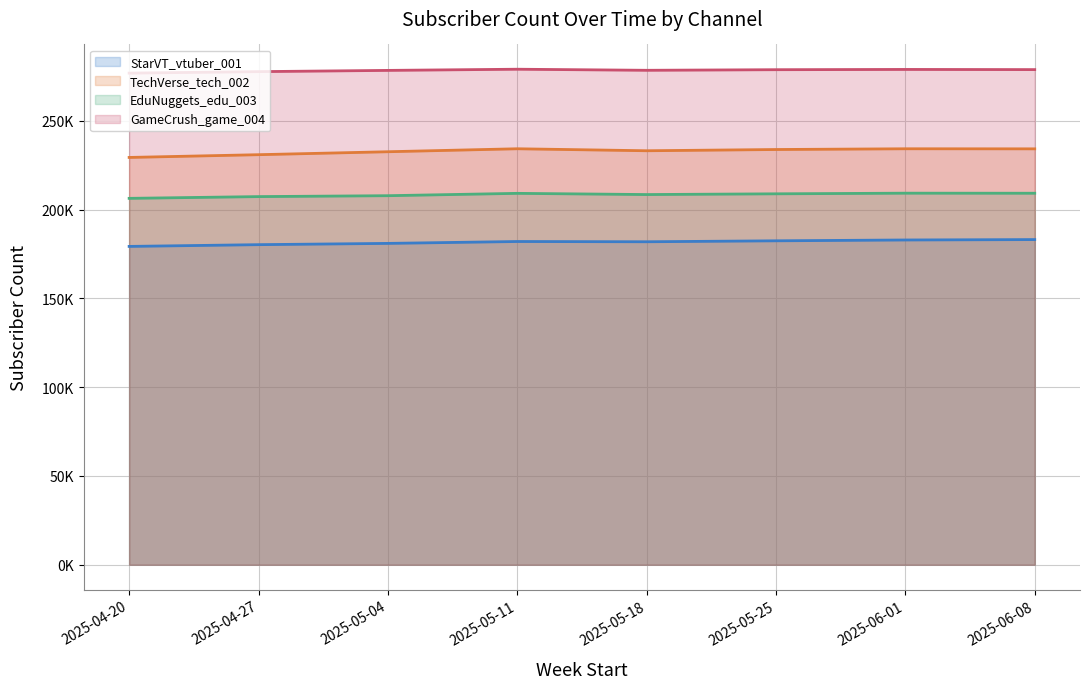

Rank the series by their average value, from highest to lowest.

GameCrush_game_004, TechVerse_tech_002, EduNuggets_edu_003, StarVT_vtuber_001